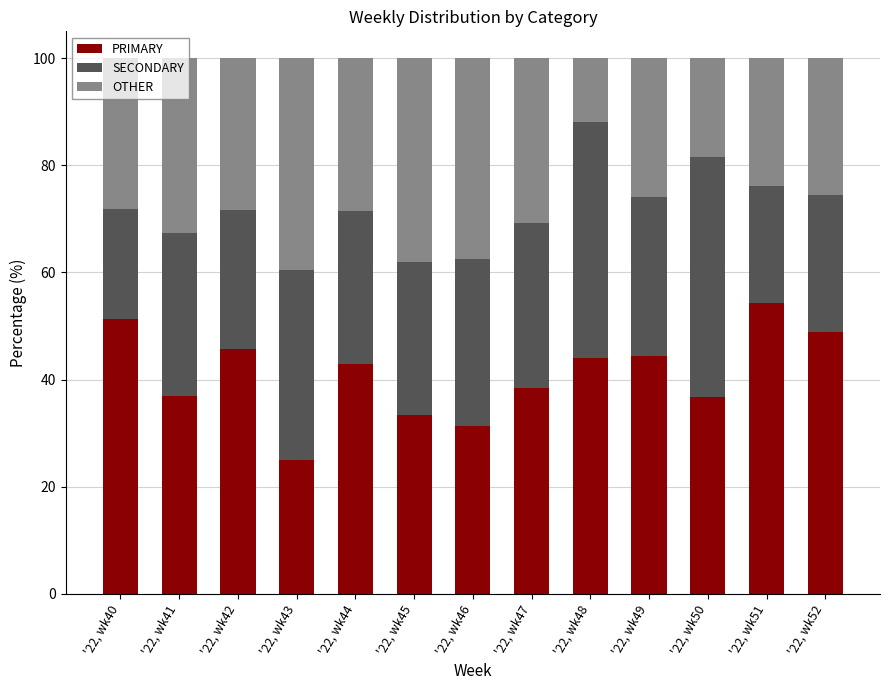

How many data points in PRIMARY are less than 42?

6